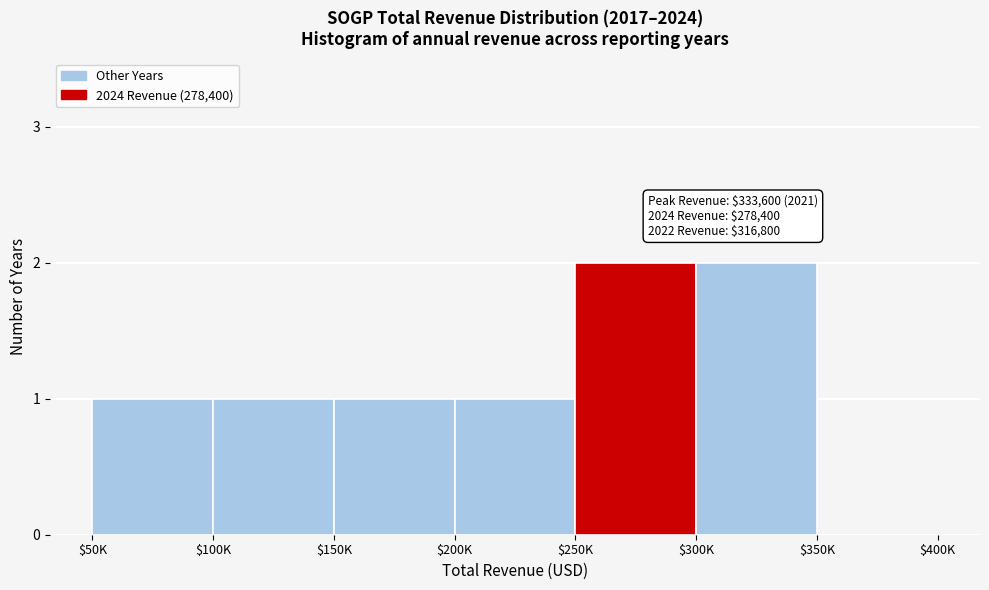

The chart shows a value of 2 at $300K. True or false?

True